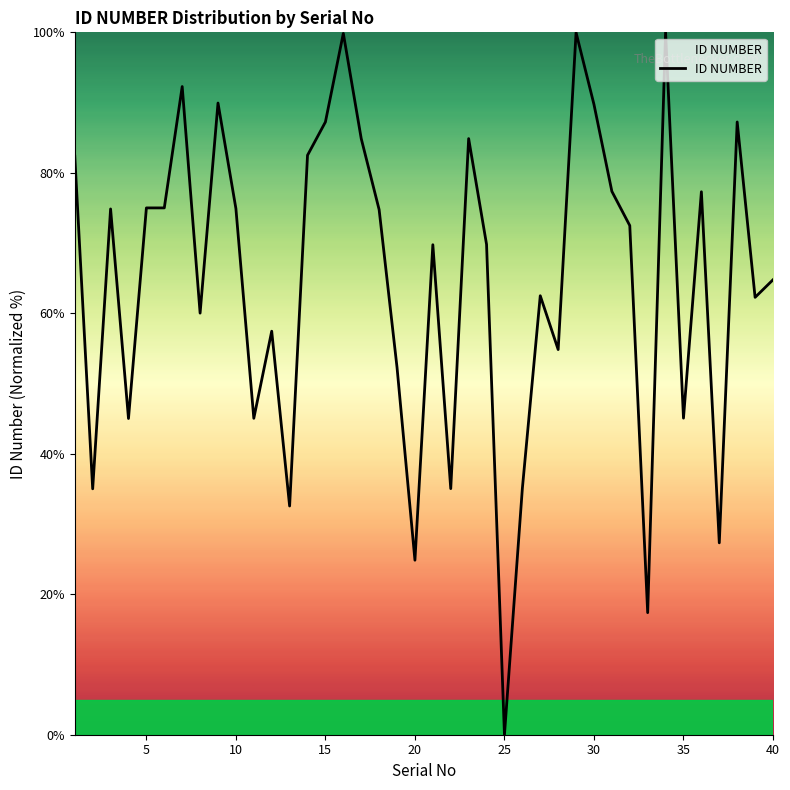

What is the difference between the maximum and minimum values?

100.0